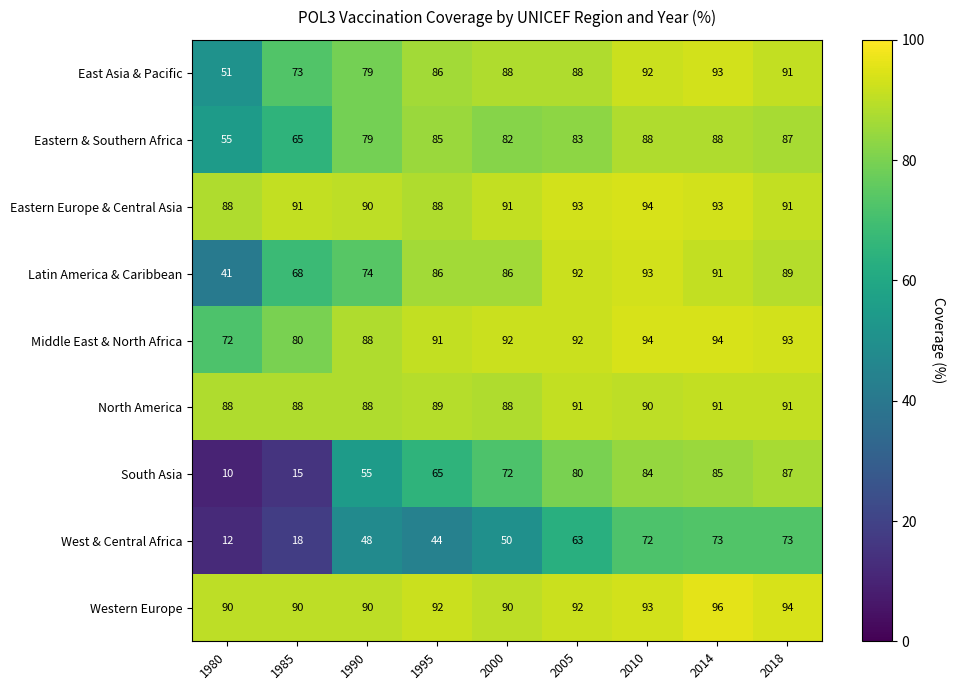

What is the smallest value displayed?

10